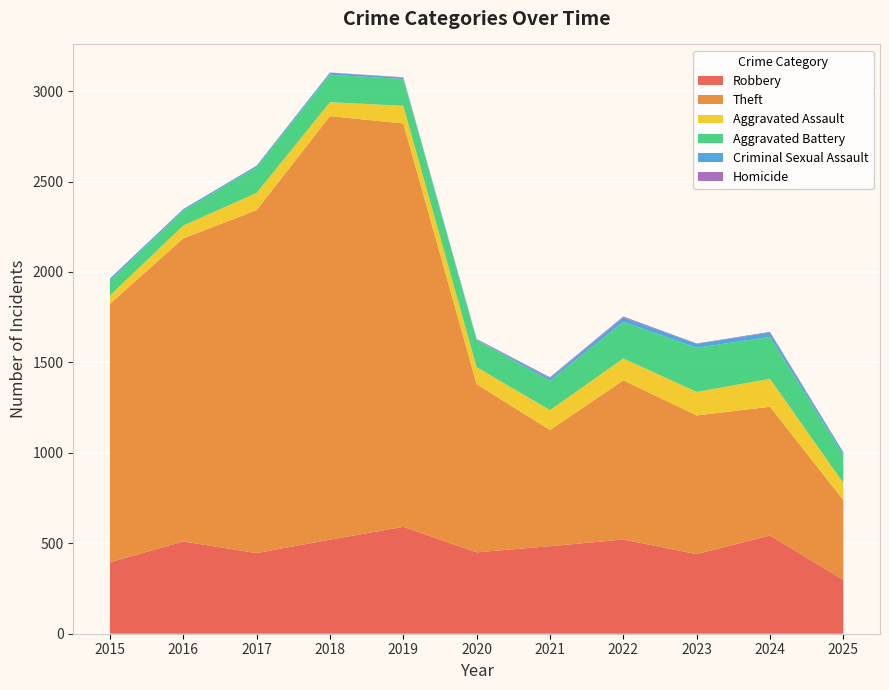

Reading right to left, extract all data points from this chart.

Robbery: 2025=298	2024=543	2023=440	2022=521	2021=484	2020=450	2019=591	2018=520	2017=446	2016=510	2015=395
Theft: 2025=441	2024=712	2023=767	2022=880	2021=642	2020=930	2019=2230	2018=2342	2017=1896	2016=1676	2015=1429
Aggravated Assault: 2025=95	2024=154	2023=130	2022=121	2021=110	2020=94	2019=98	2018=77	2017=95	2016=71	2015=46
Aggravated Battery: 2025=155	2024=232	2023=244	2022=202	2021=163	2020=150	2019=148	2018=152	2017=142	2016=82	2015=82
Criminal Sexual Assault: 2025=12	2024=24	2023=22	2022=24	2021=14	2020=3	2019=8	2018=11	2017=8	2016=8	2015=12
Homicide: 2025=3	2024=4	2023=2	2022=6	2021=5	2020=3	2019=2	2018=1	2017=1	2016=1	2015=0